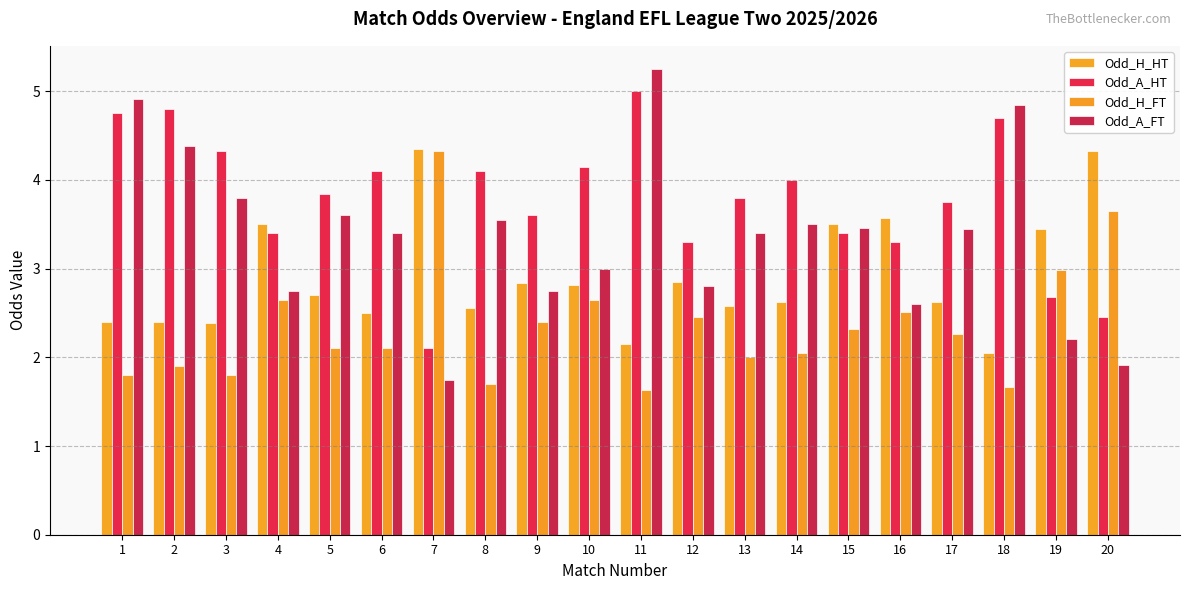

List the series in order of their overall mean, highest first.

Odd_A_HT, Odd_A_FT, Odd_H_HT, Odd_H_FT